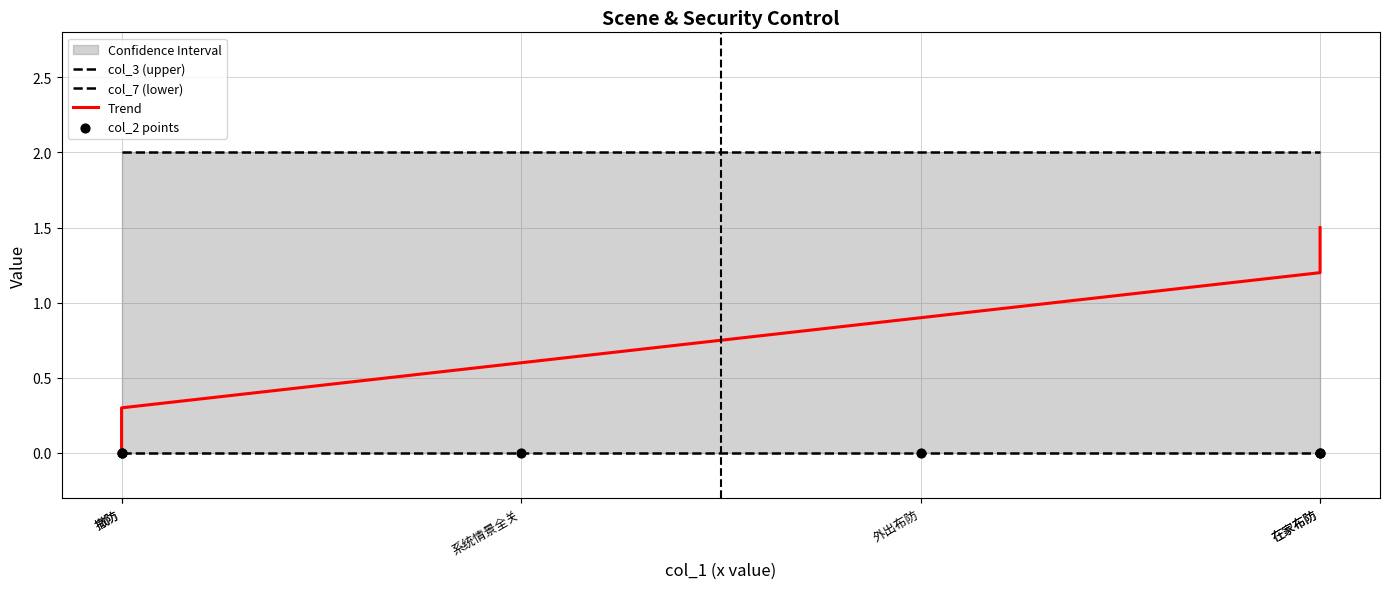

Which series reaches the minimum Y coordinate?

col_7 (lower)